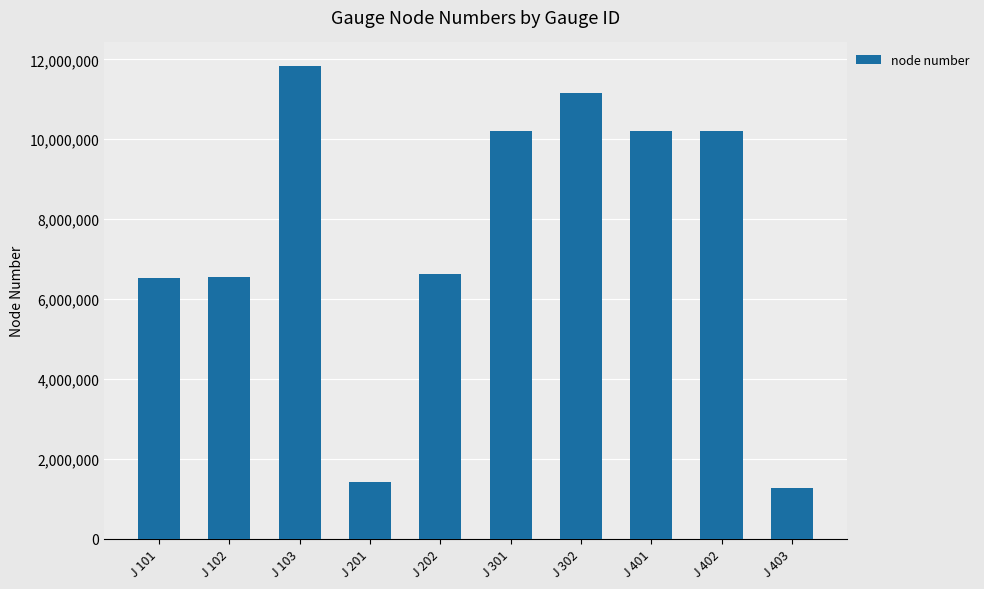

What is the sum of all values?

75997006